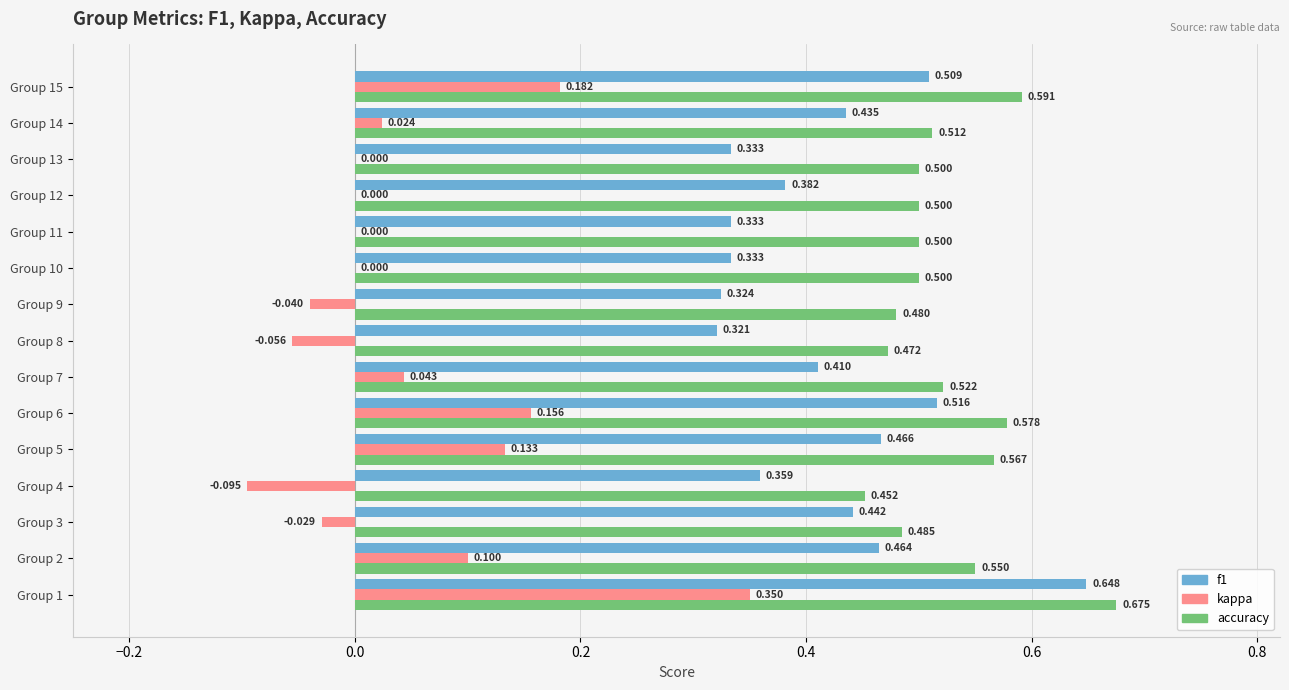

Between Group 1 and Group 14, which series saw the biggest shift?

kappa